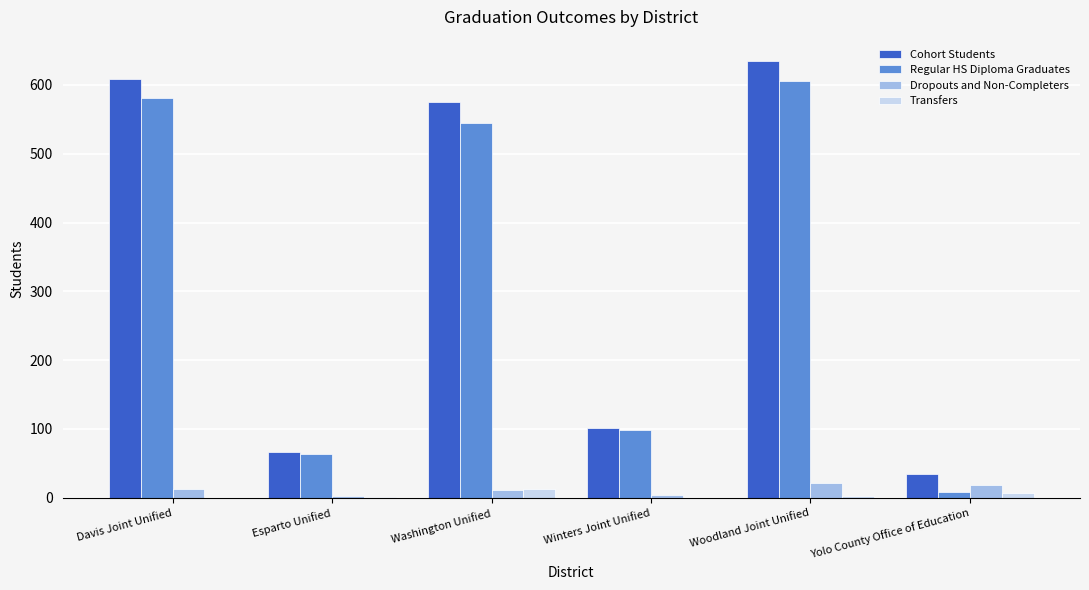

The value of Cohort Students at Winters Joint Unified is 154. True or false?

False